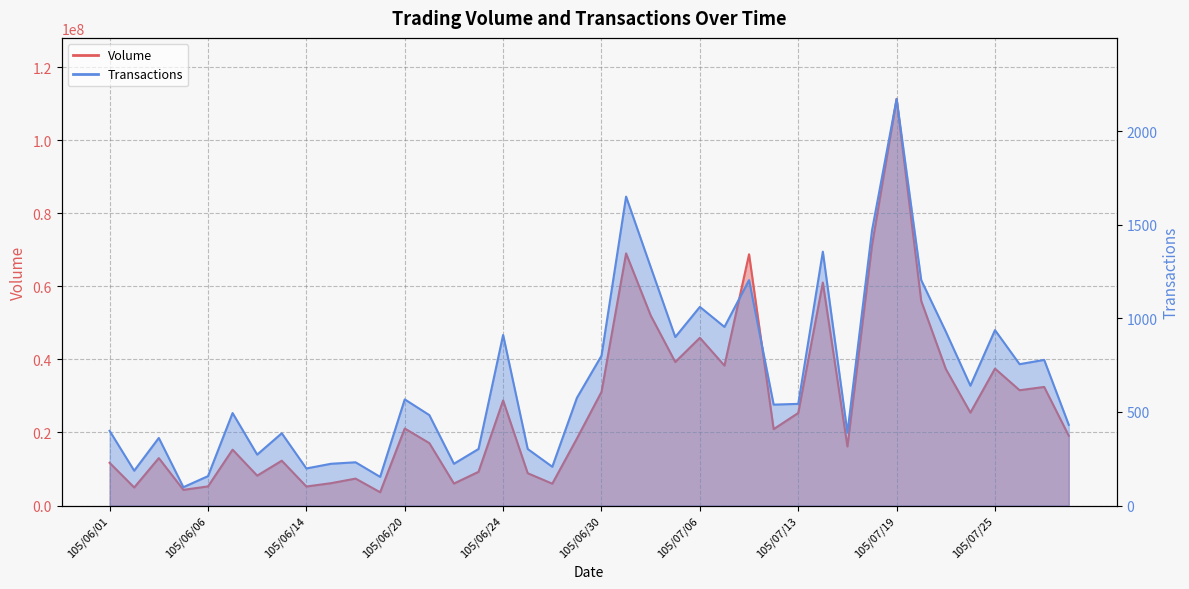

At which label is Volume closest to 57456655?

105/07/20